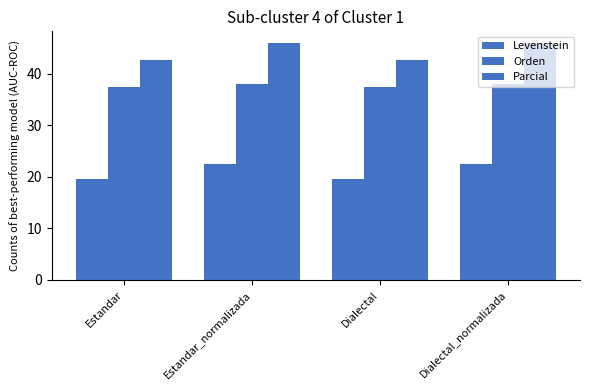

Count the number of categories in the chart.

4